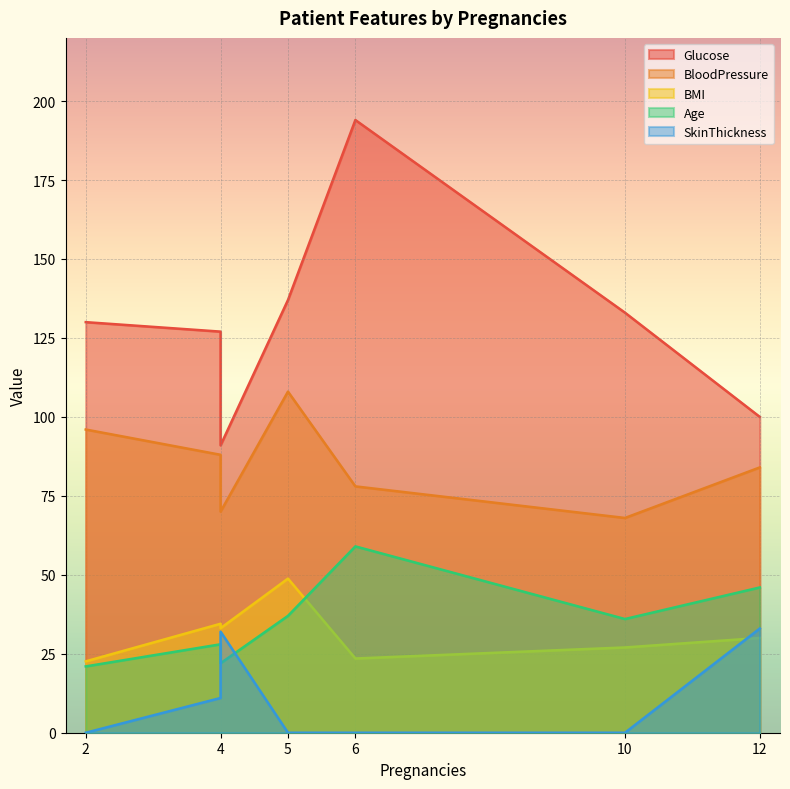

Which category has the highest value across all series?

6